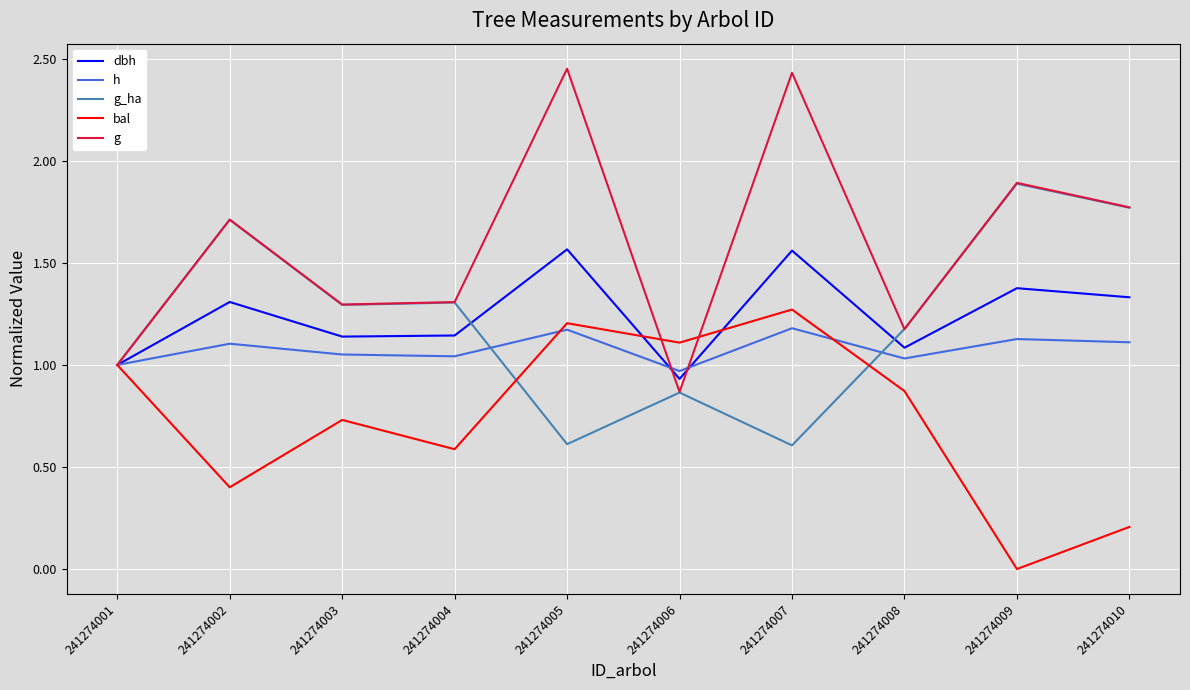

The g series shows 1.1 at 241274007. True or false?

False